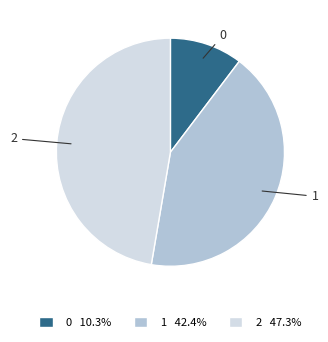

Does 1 account for over 50% of the chart?

No